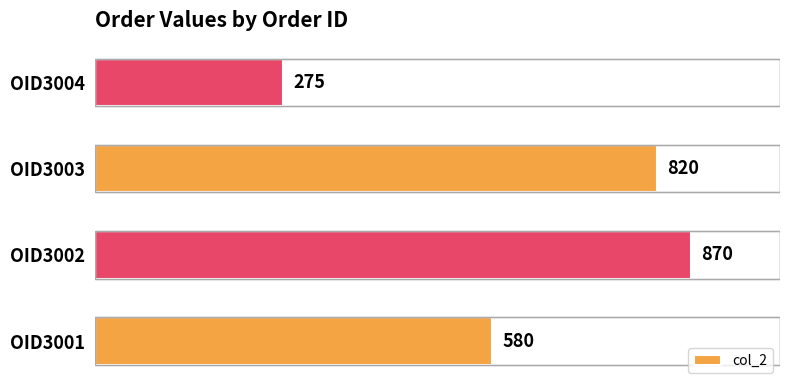

What is the sum of all values?

2545